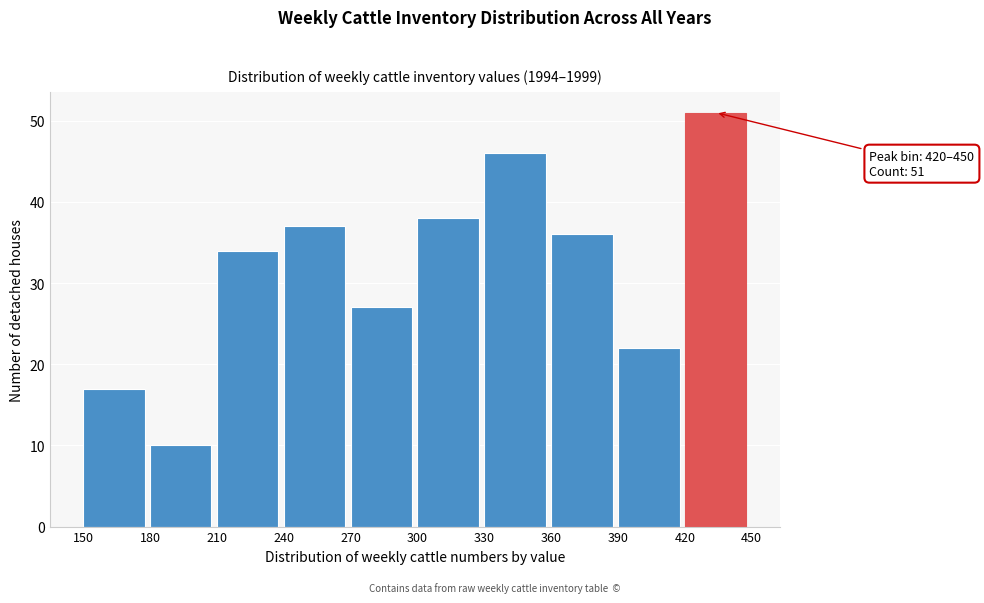

Which range on the x-axis has the tallest bar?

420 to 450